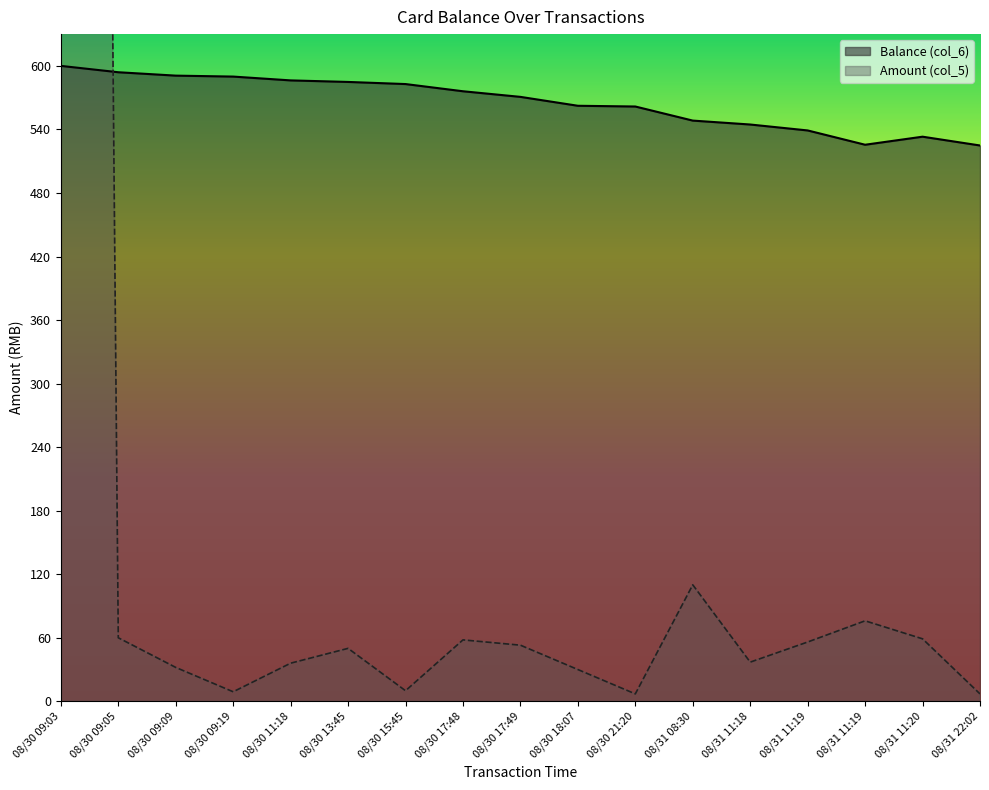

Is the value of Amount (col_5) at 08/31 08:30 greater than the value of Balance (col_6) at 08/30 21:20?

No